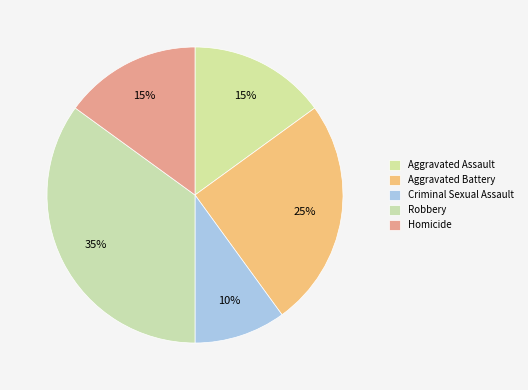

What portion of the pie excludes Criminal Sexual Assault?

90.0%